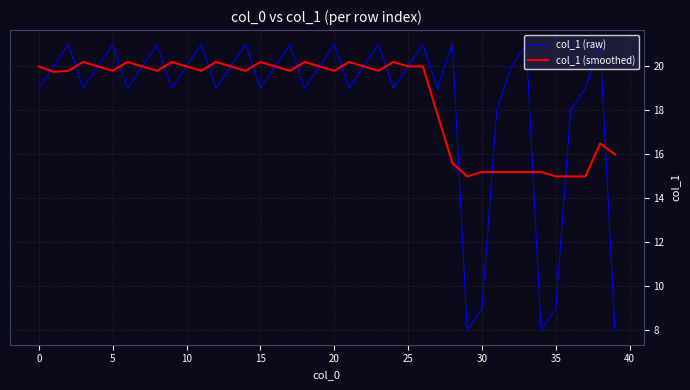

What is the lowest value of the col_1 (raw) series?

8.0